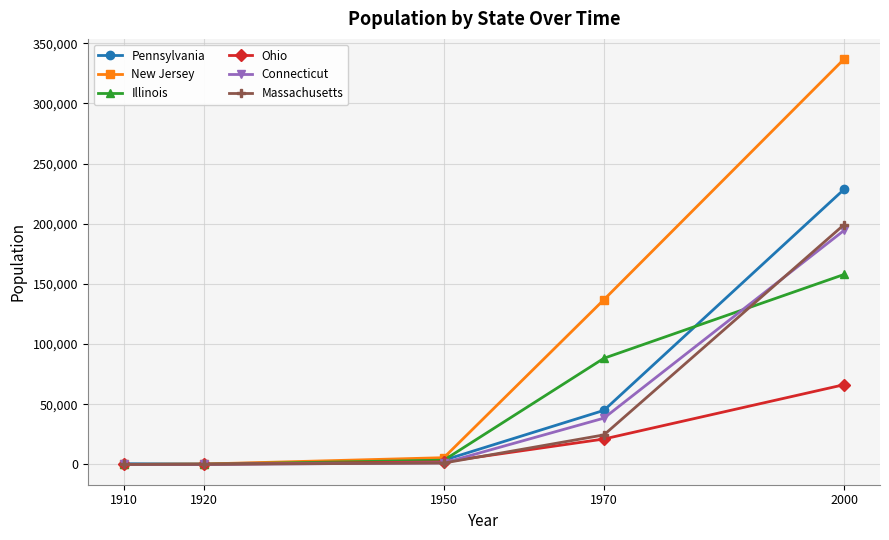

Which series has the widest spread of values?

New Jersey